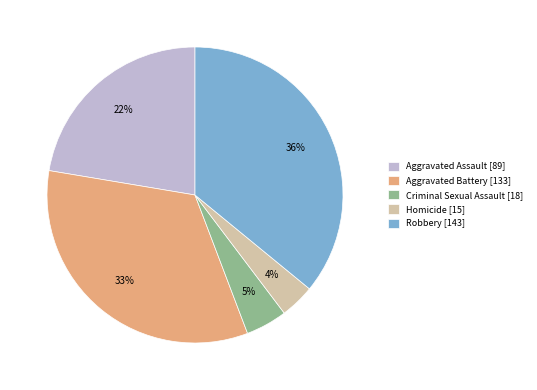

How many segments does this pie chart have?

5